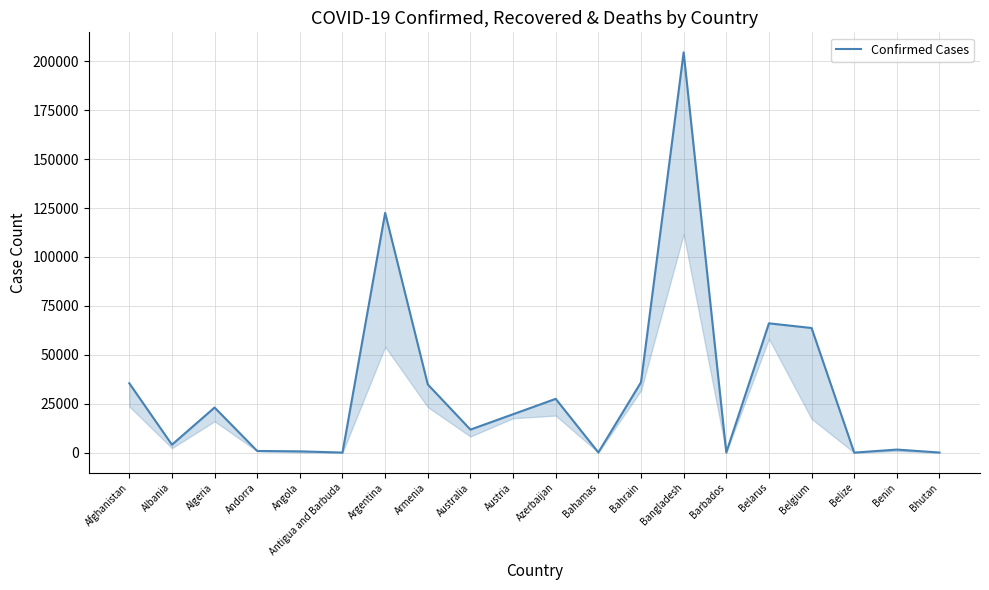

How many lines are shown in the chart?

1